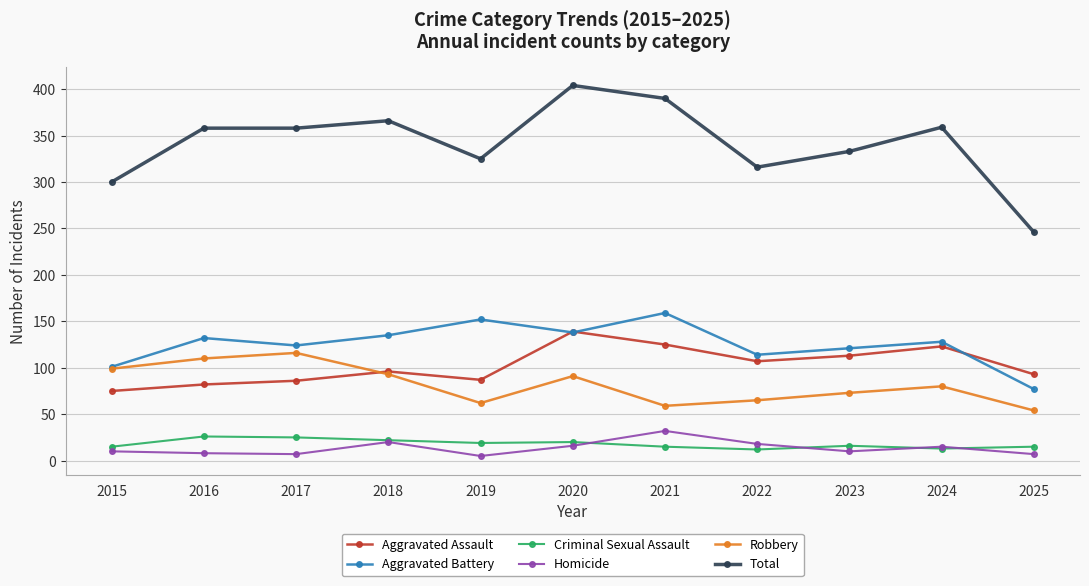

Which series has the largest range (max minus min)?

Total